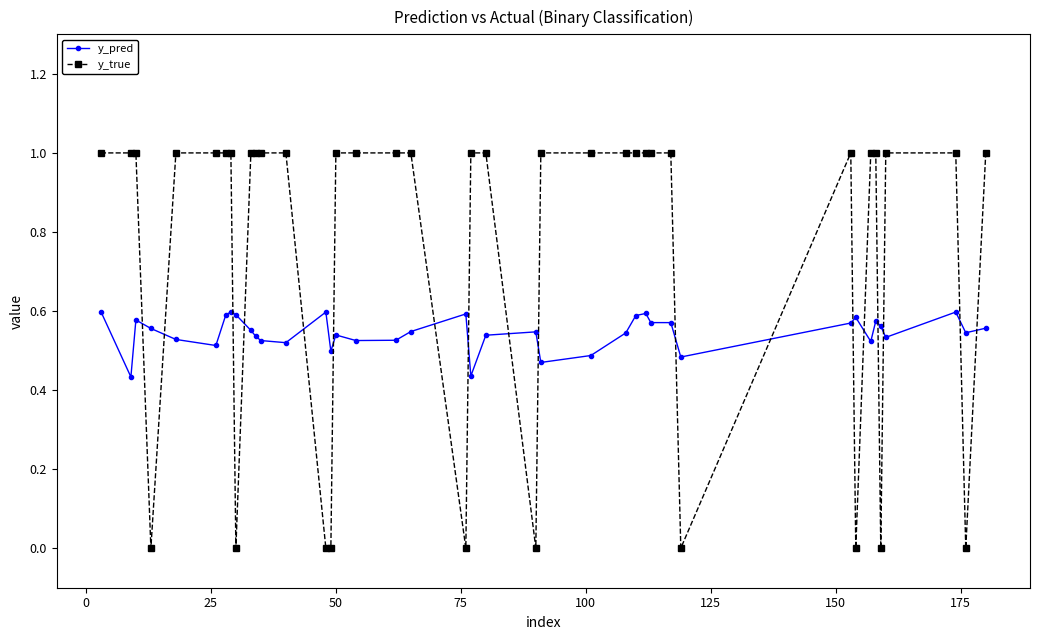

True or false: y_true and y_pred cross at least once.

True